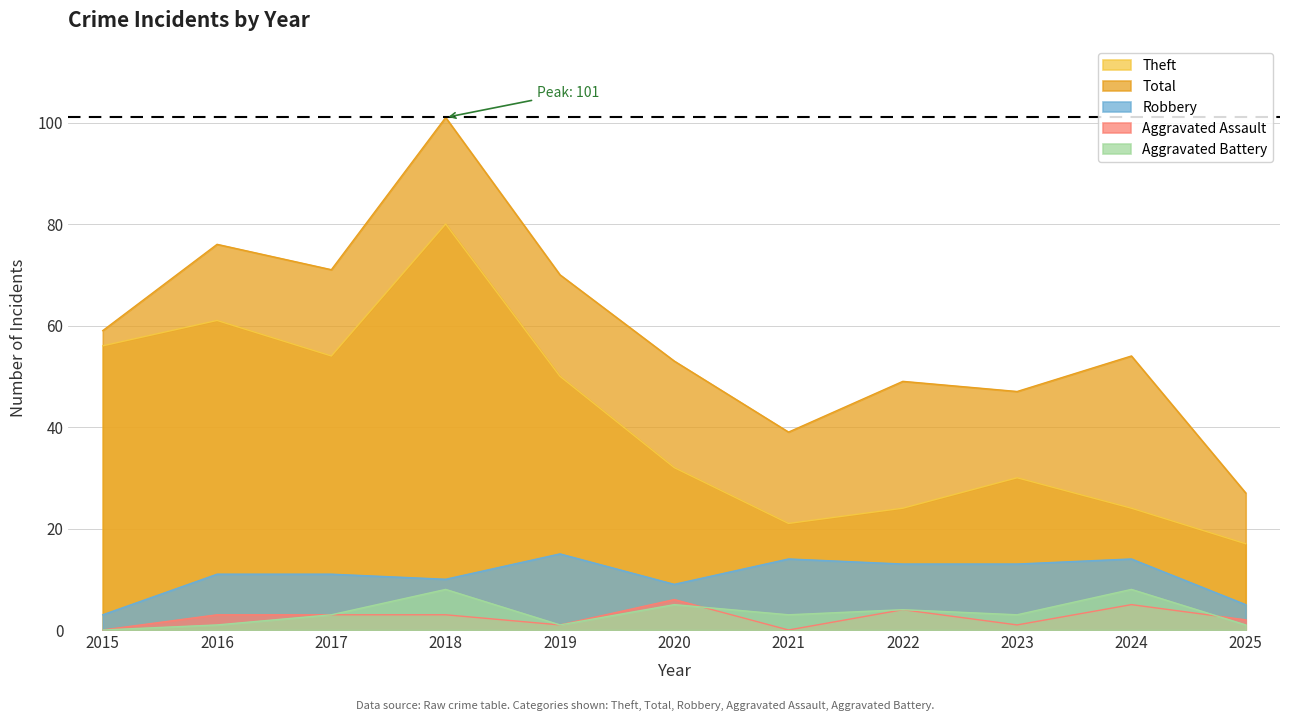

What is the difference between the maximum and minimum values in the Aggravated Assault series?

6